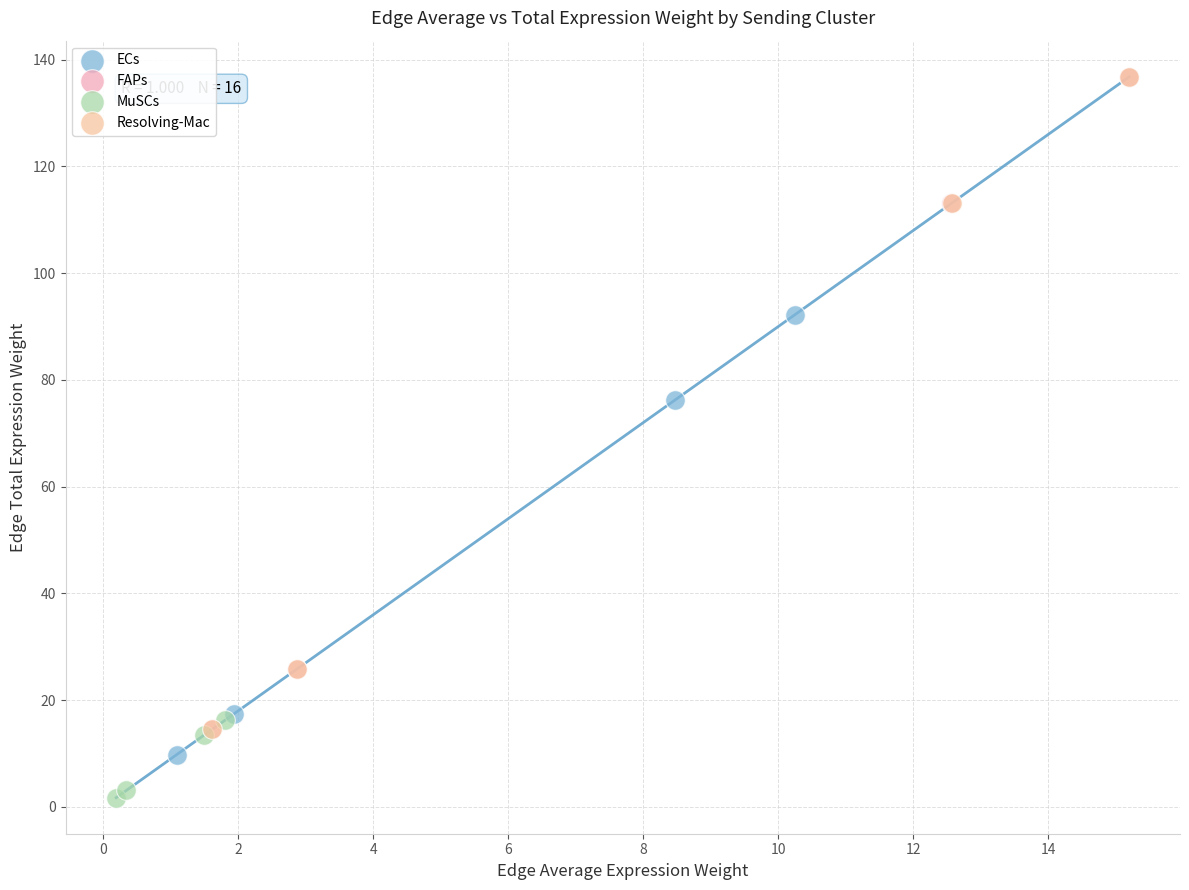

What are all the series names shown in the legend?

ECs, FAPs, MuSCs, Resolving-Mac